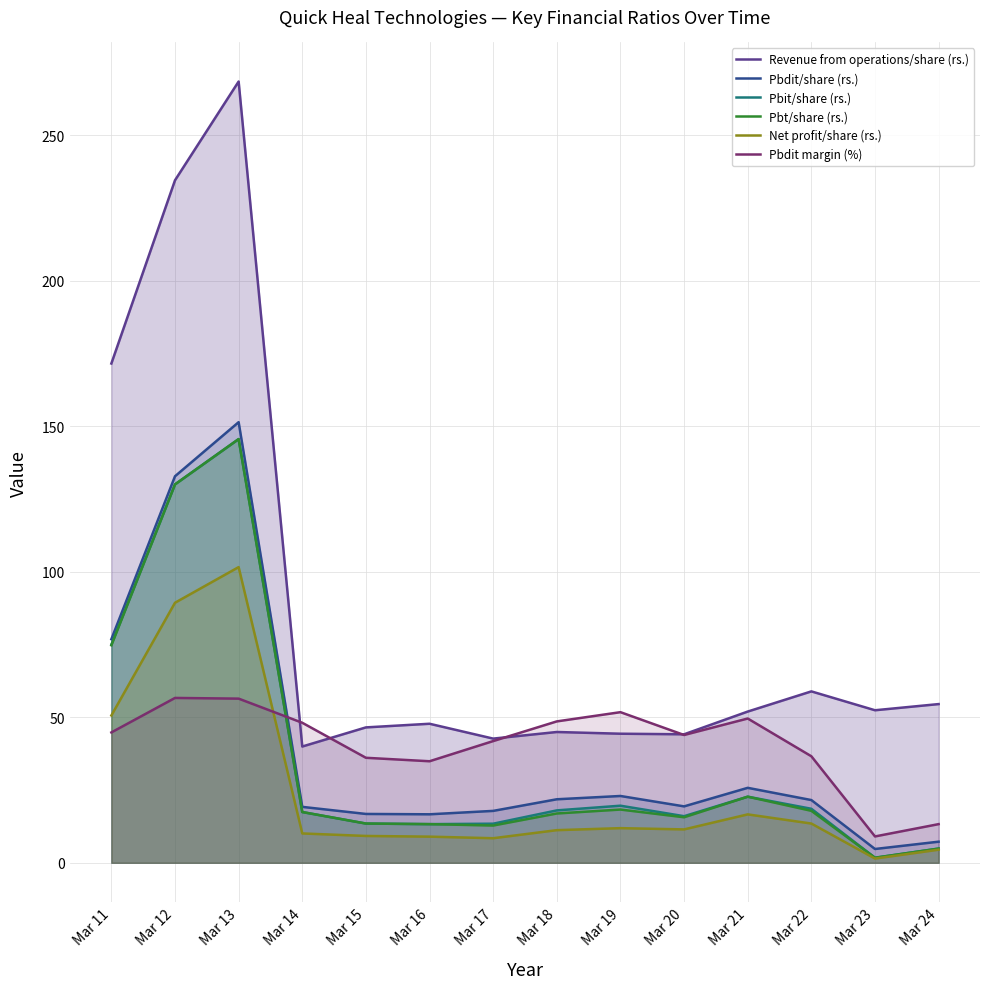

How many distinct data groups are displayed?

6